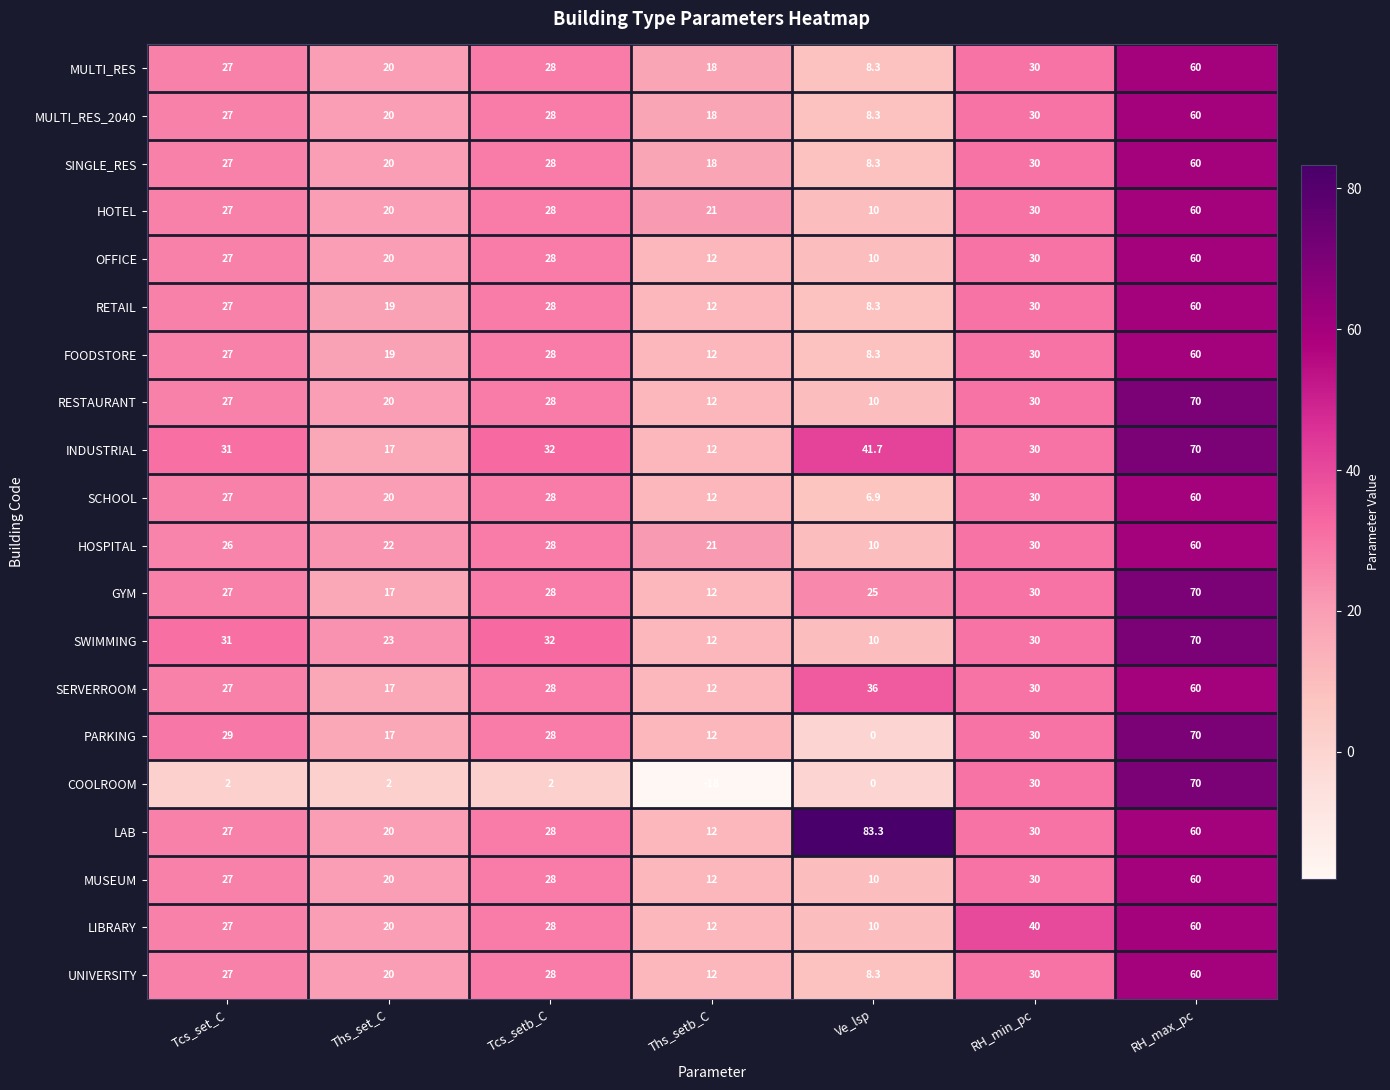

Which series has the largest range (max minus min)?

COOLROOM